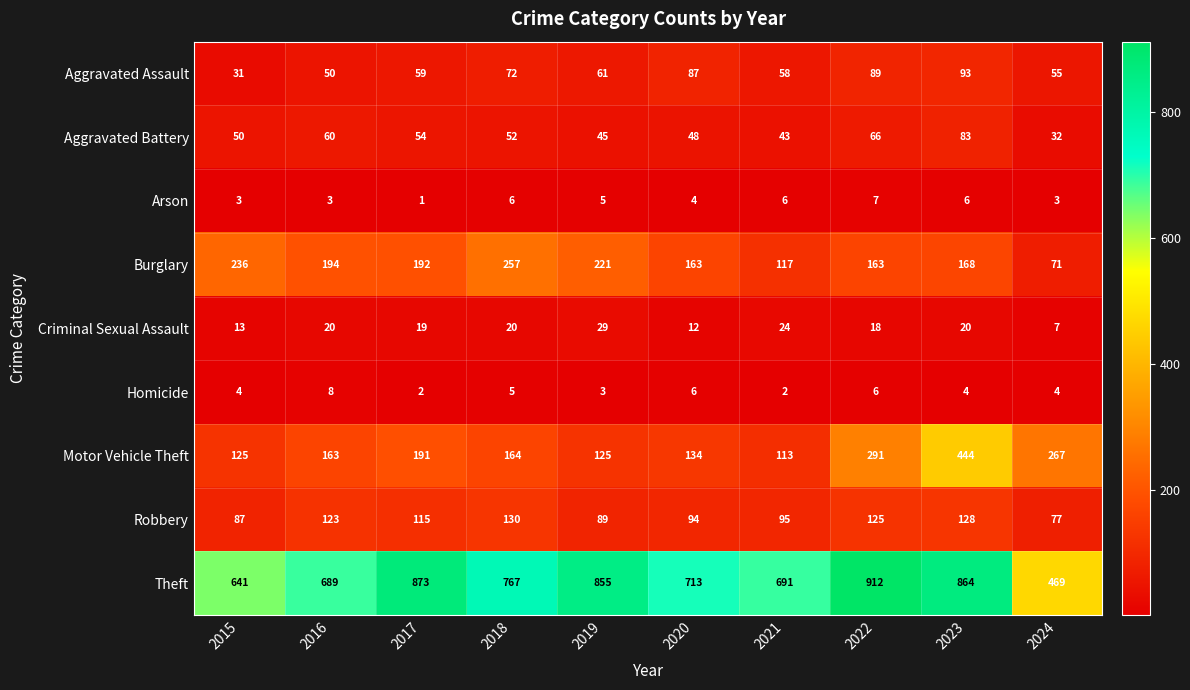

What is the approximate value of Homicide at 2023?

4